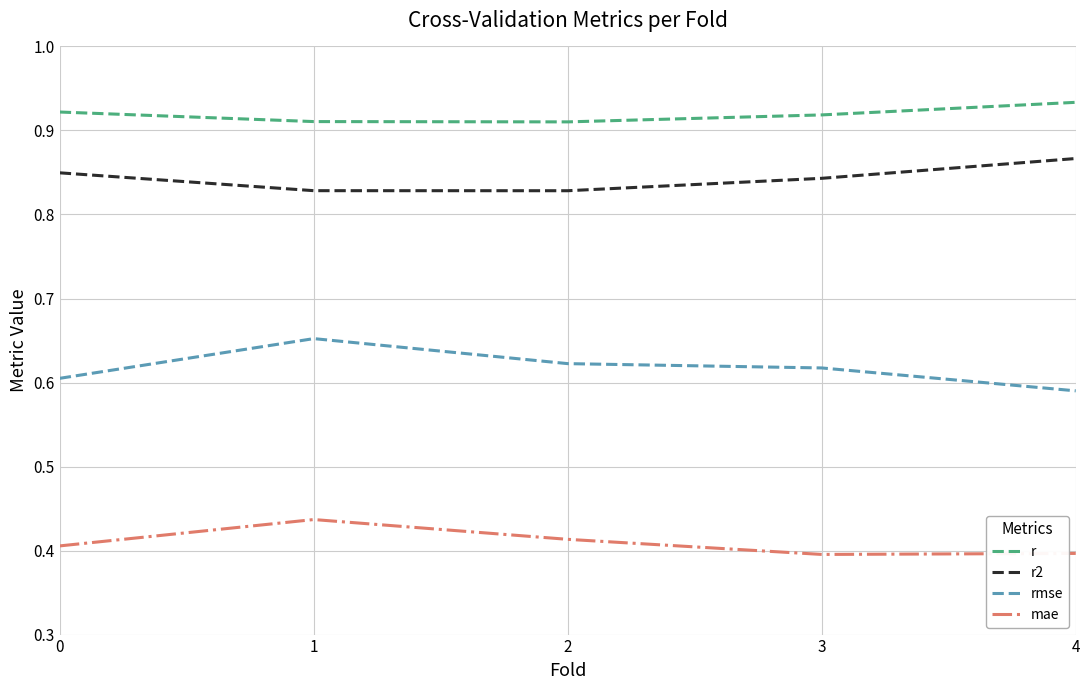

Does the chart have visible grid lines?

Yes